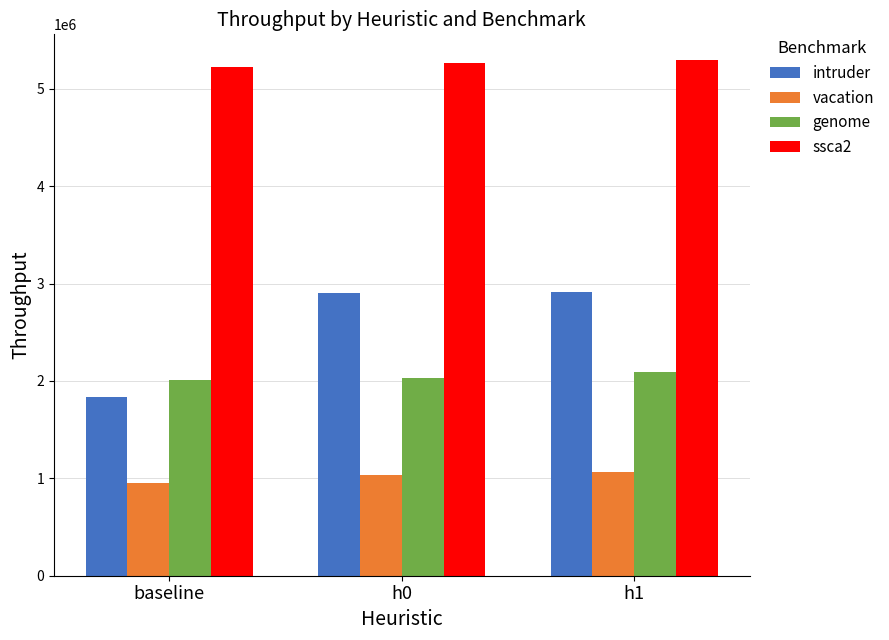

Is the value of genome at h0 greater than the value of intruder at h1?

No